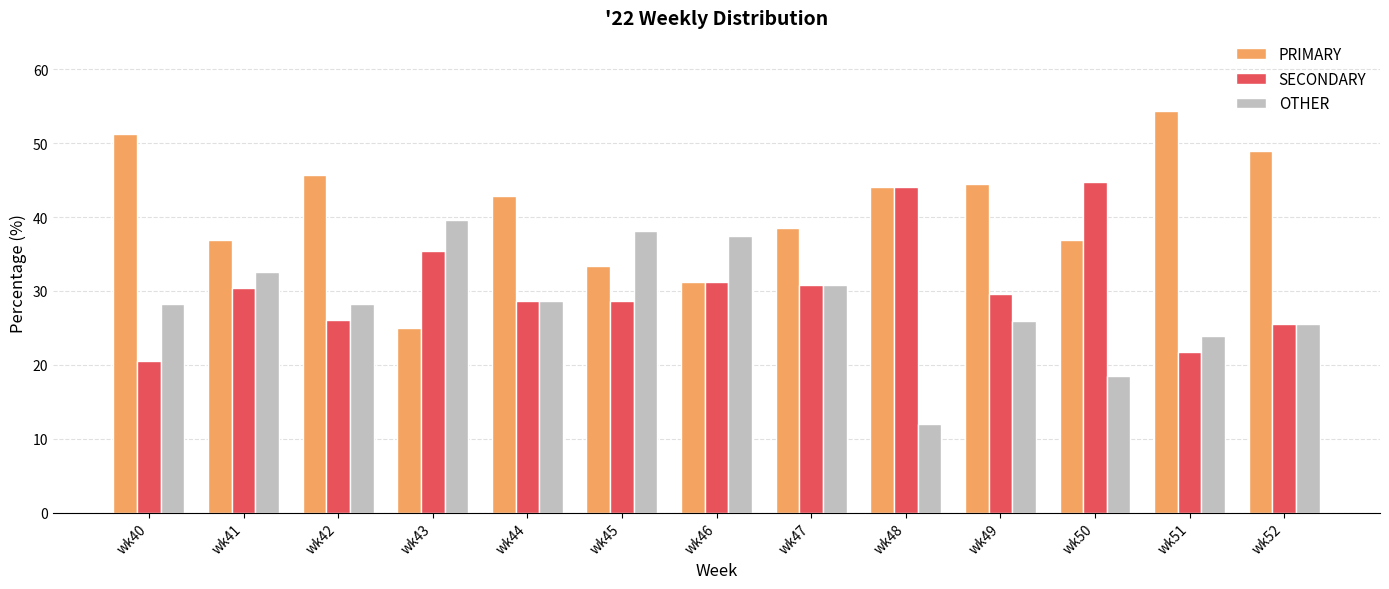

What is the spread (max minus min) of values at wk48?

32.0